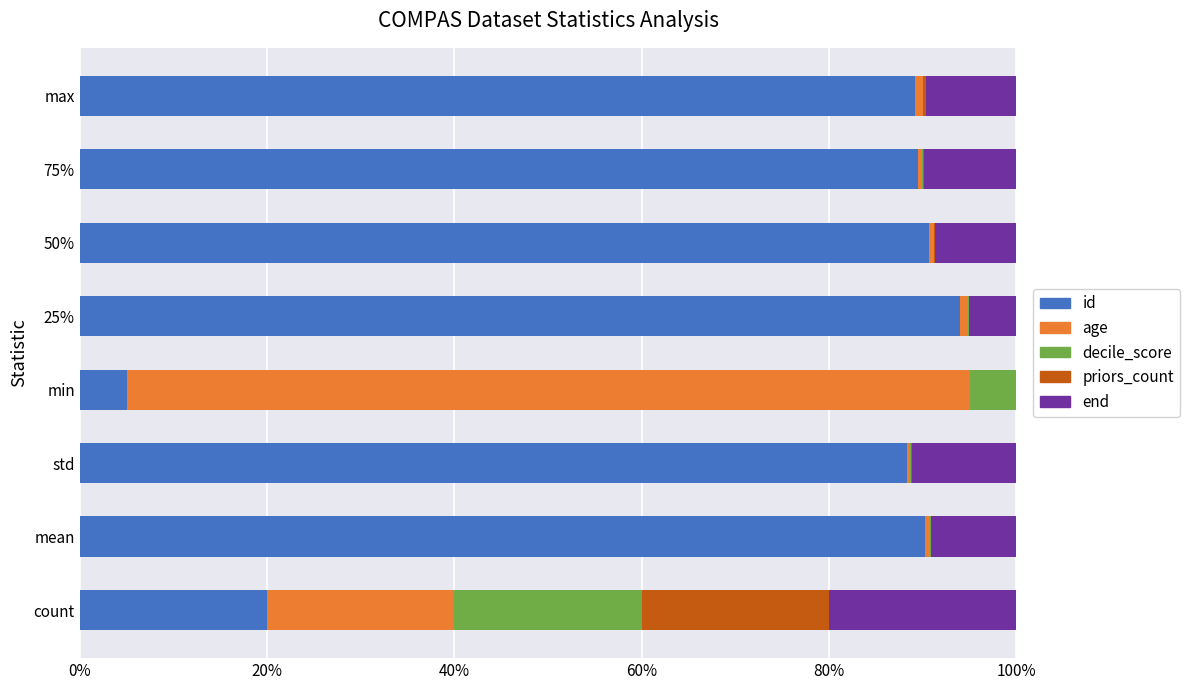

What are all the series names shown in the legend?

id, age, decile_score, priors_count, end